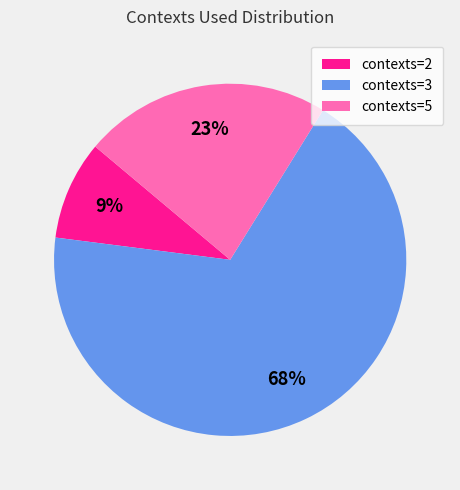

Is there a majority slice in this chart?

Yes